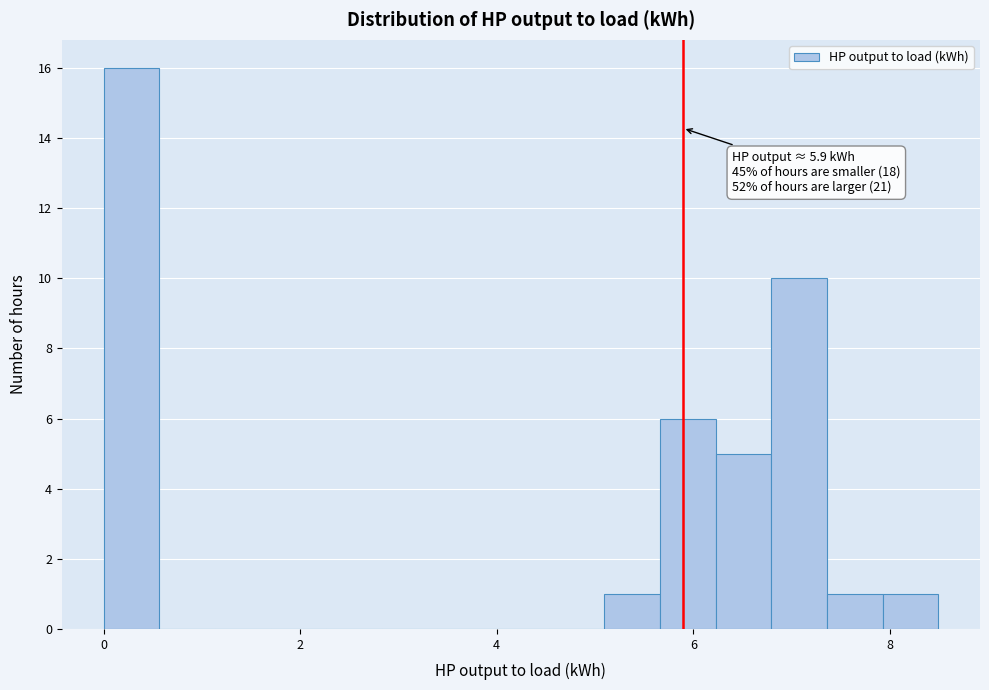

Read against the x-axis, roughly where is the centre of the tallest bar?

0.2